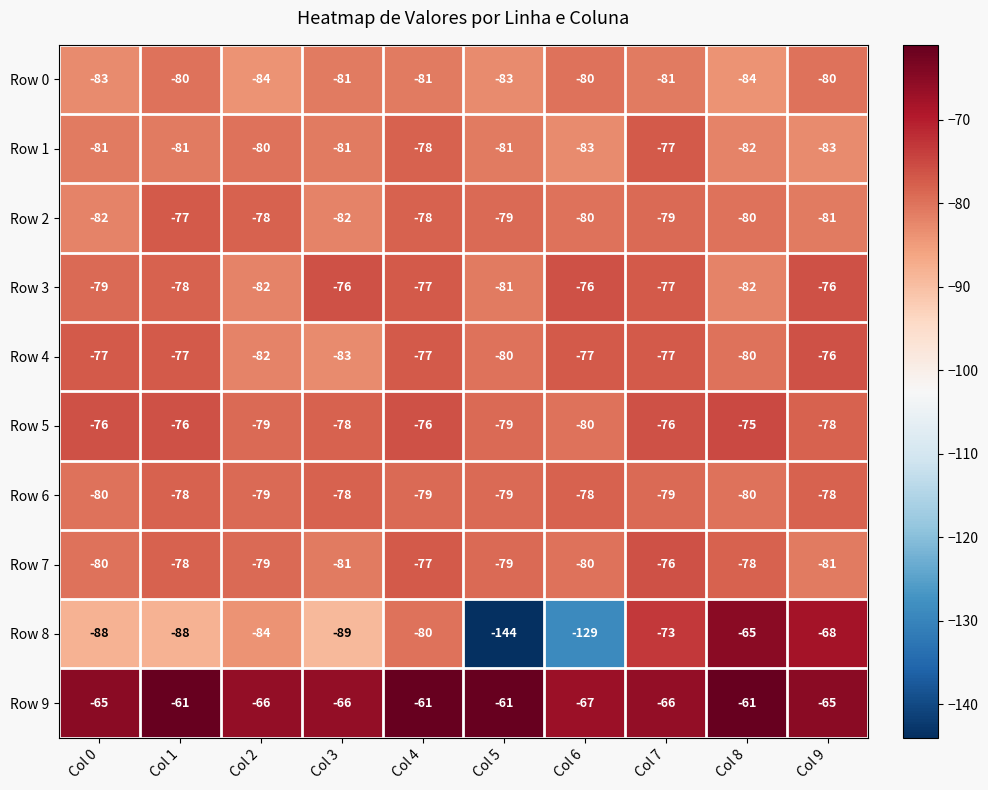

Between Col 0 and Col 4, which series saw the biggest shift?

Row 8